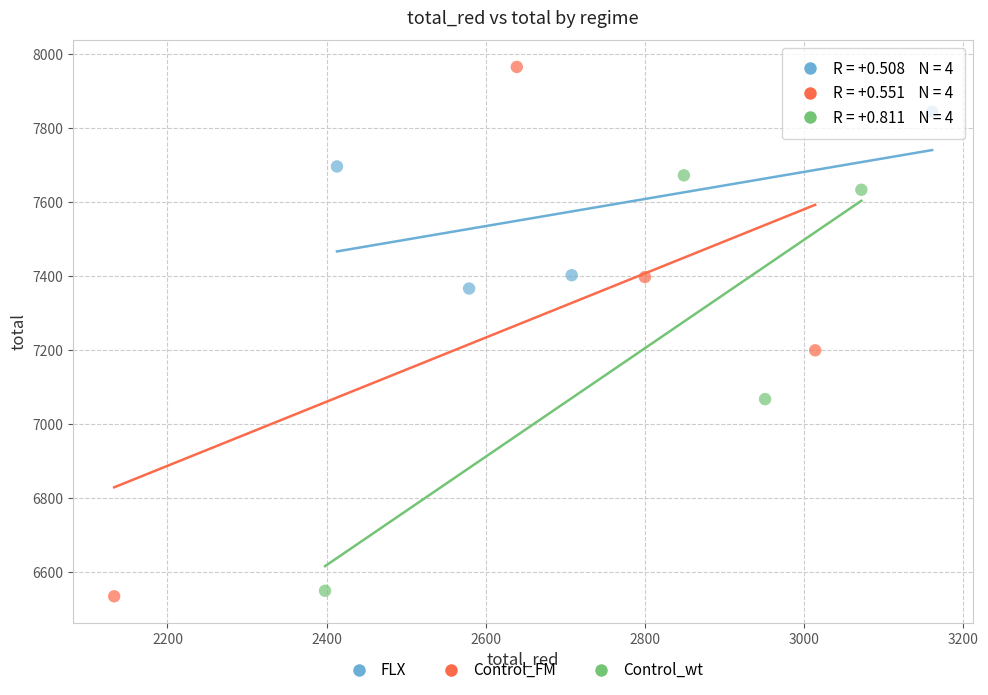

Which series reaches the maximum Y coordinate?

Control_FM